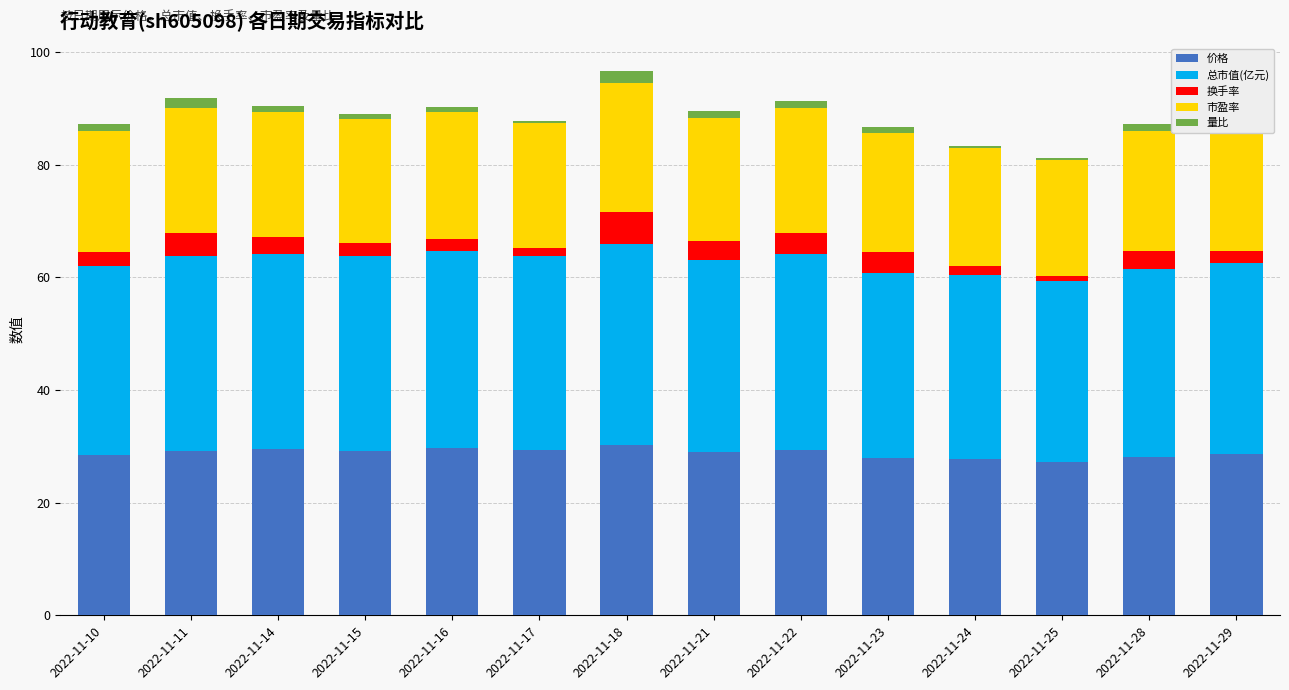

Read the 价格 value at 2022-11-10.

28.4